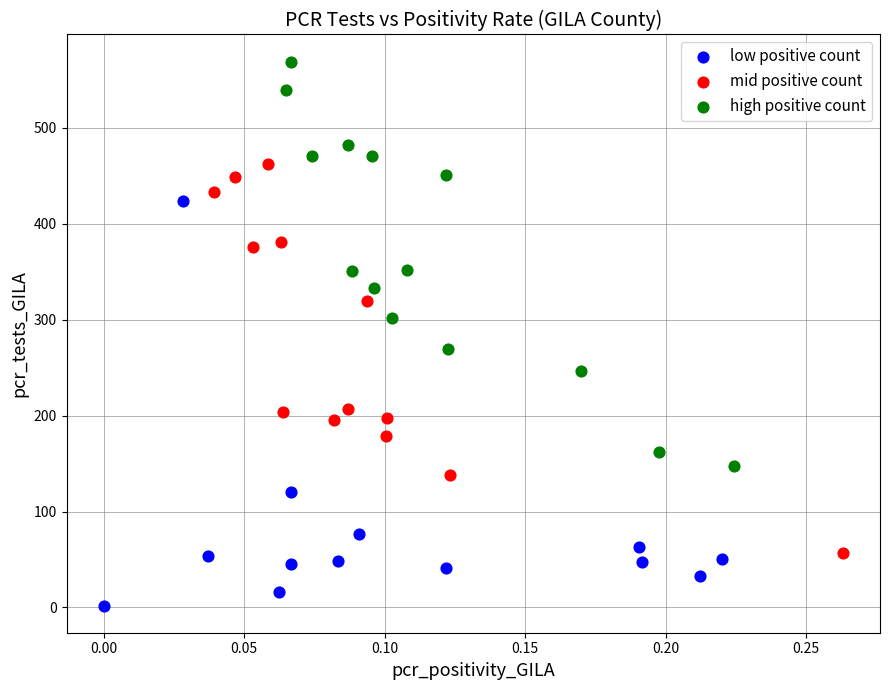

Which series reaches the minimum Y coordinate?

low positive count